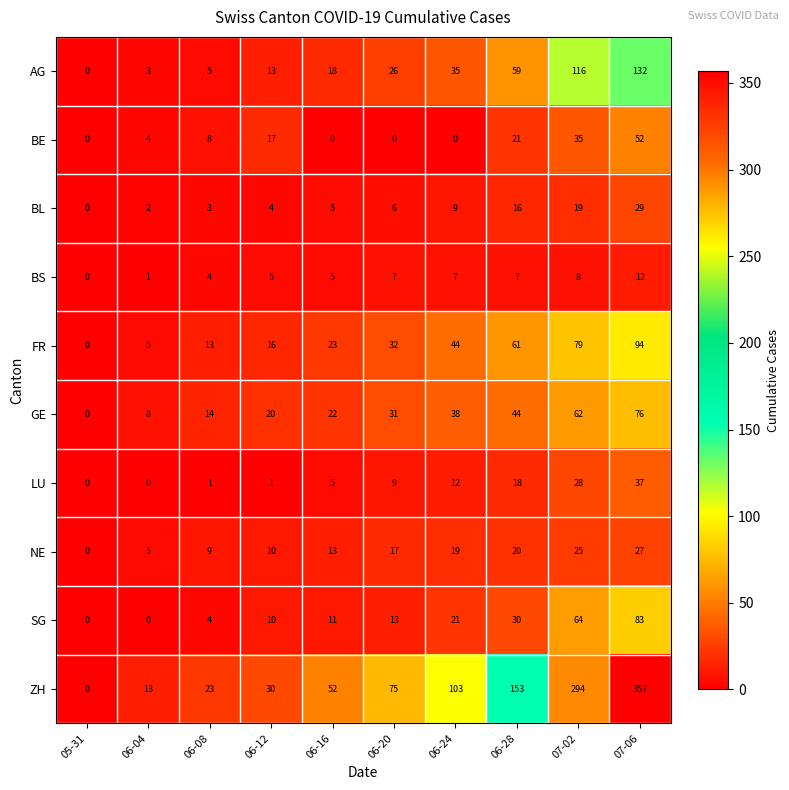

At which category is the sum across all series the highest?

07-06